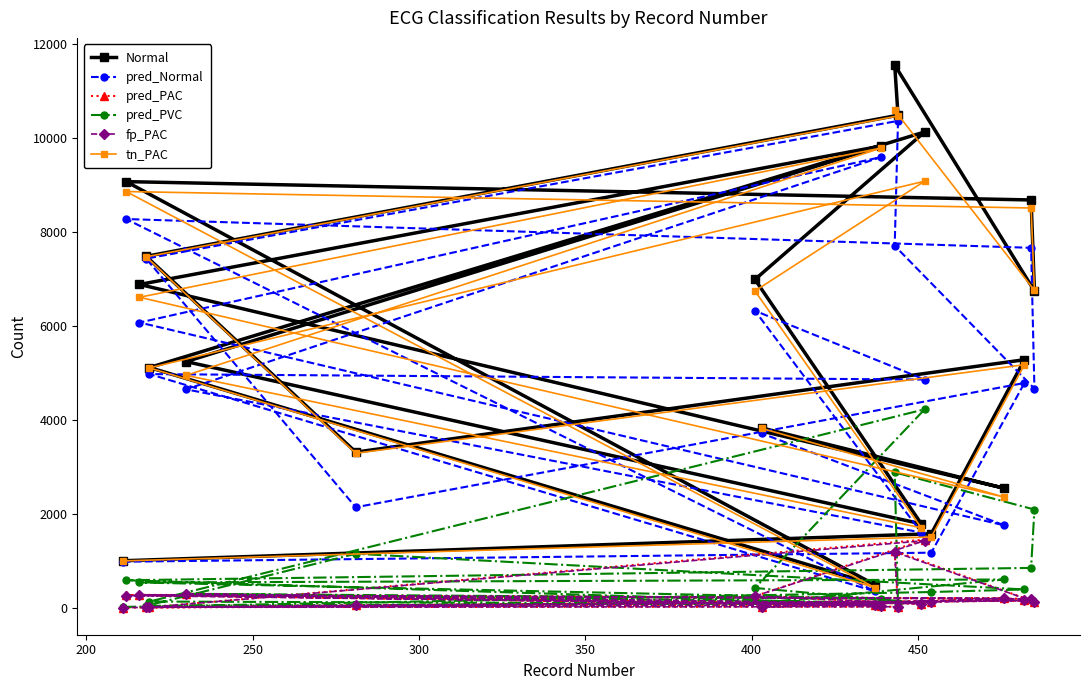

What is the maximum value for tn_PAC?

10578